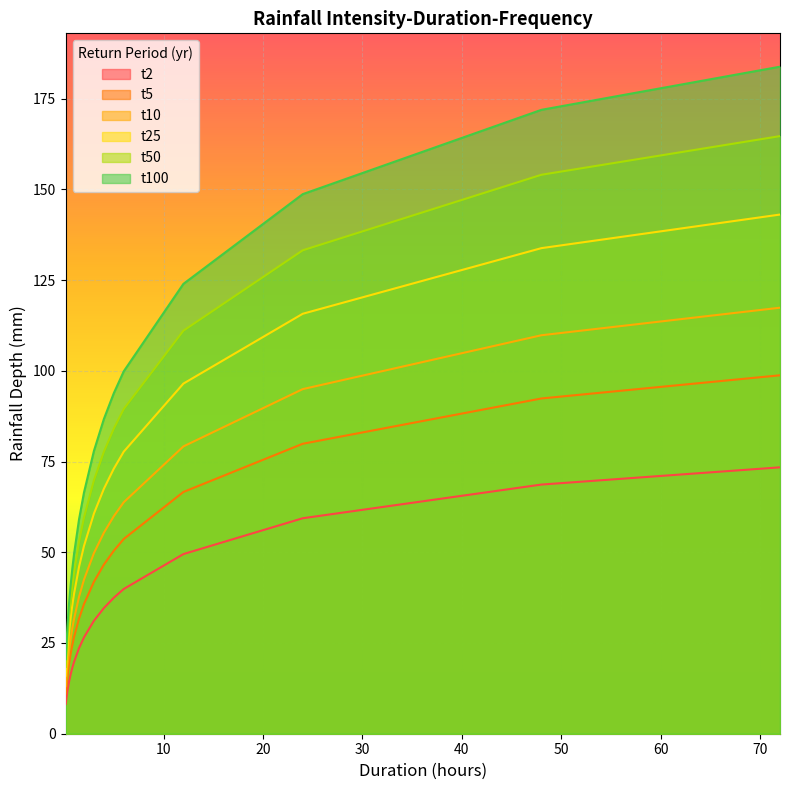

What is the label of the 2nd point from the left?

0.333